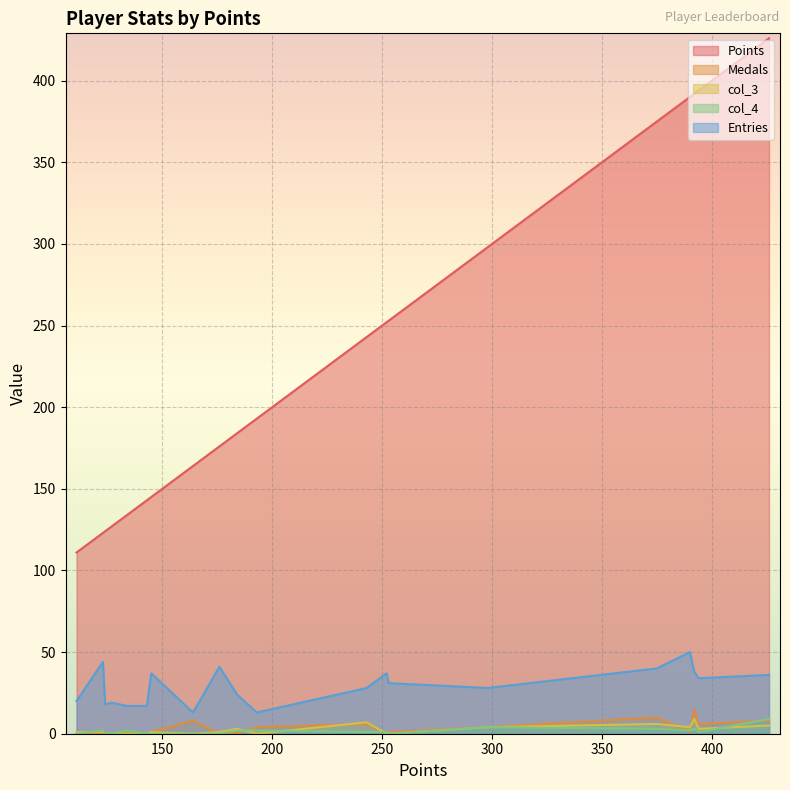

What is the maximum value shown in the chart?

426